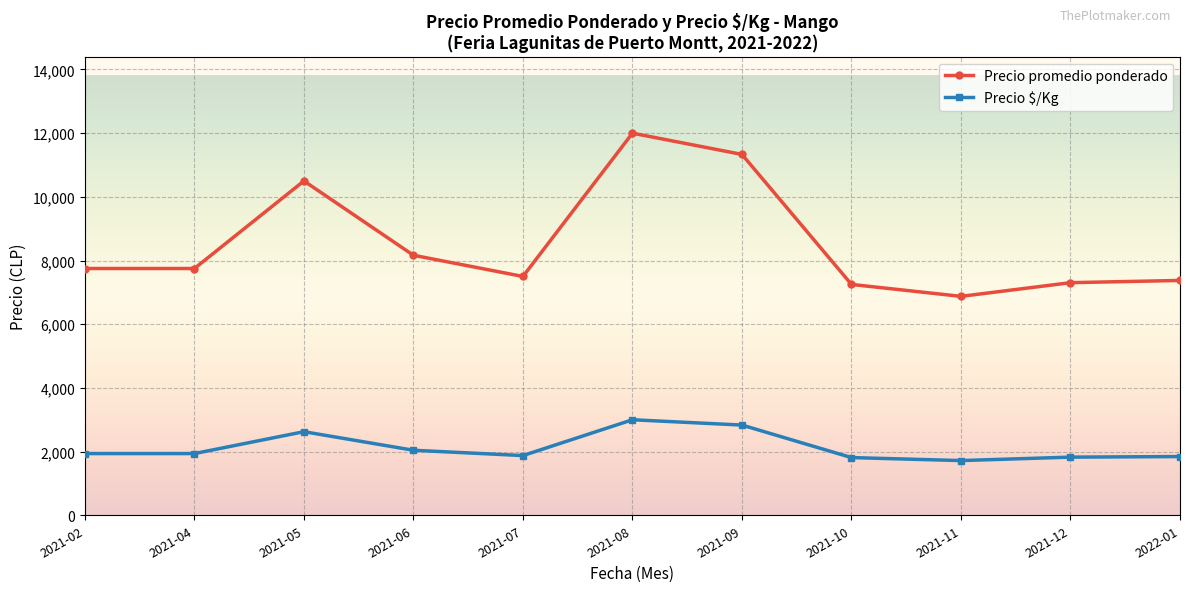

How many categories are shown in the chart?

11